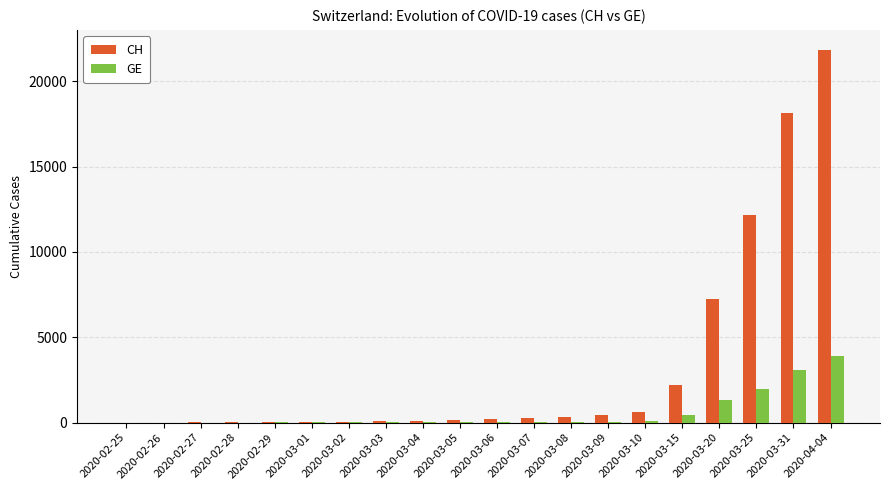

Between 2020-03-20 and 2020-03-31, which series saw the biggest shift?

CH